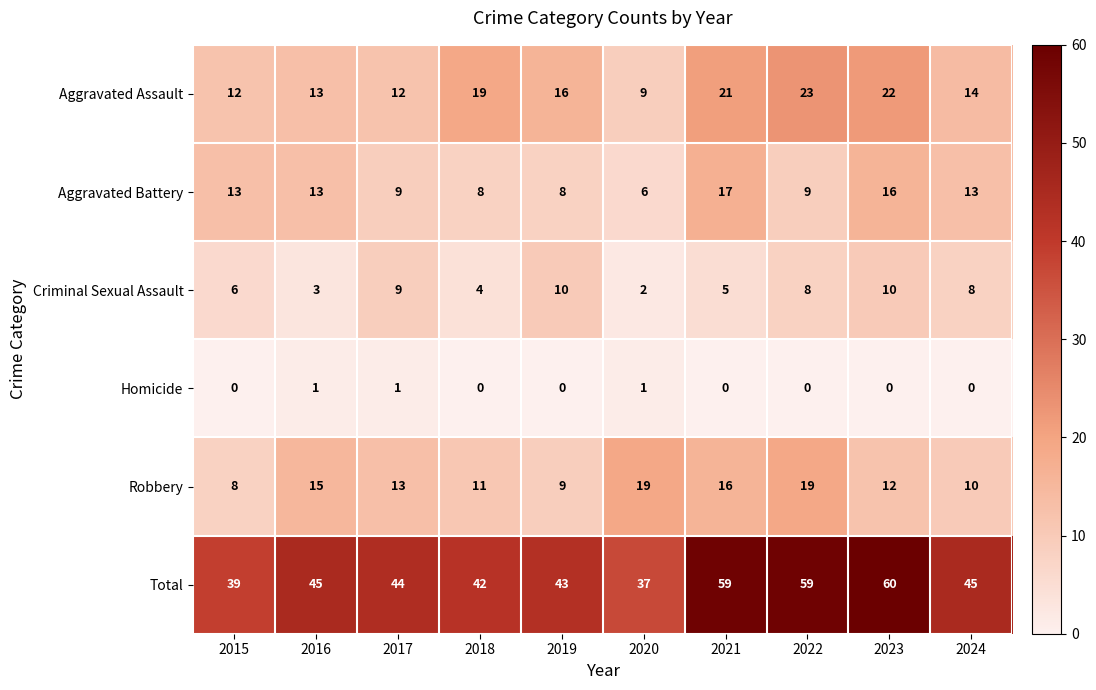

What is the difference between the maximum and minimum values in the Aggravated Assault series?

14